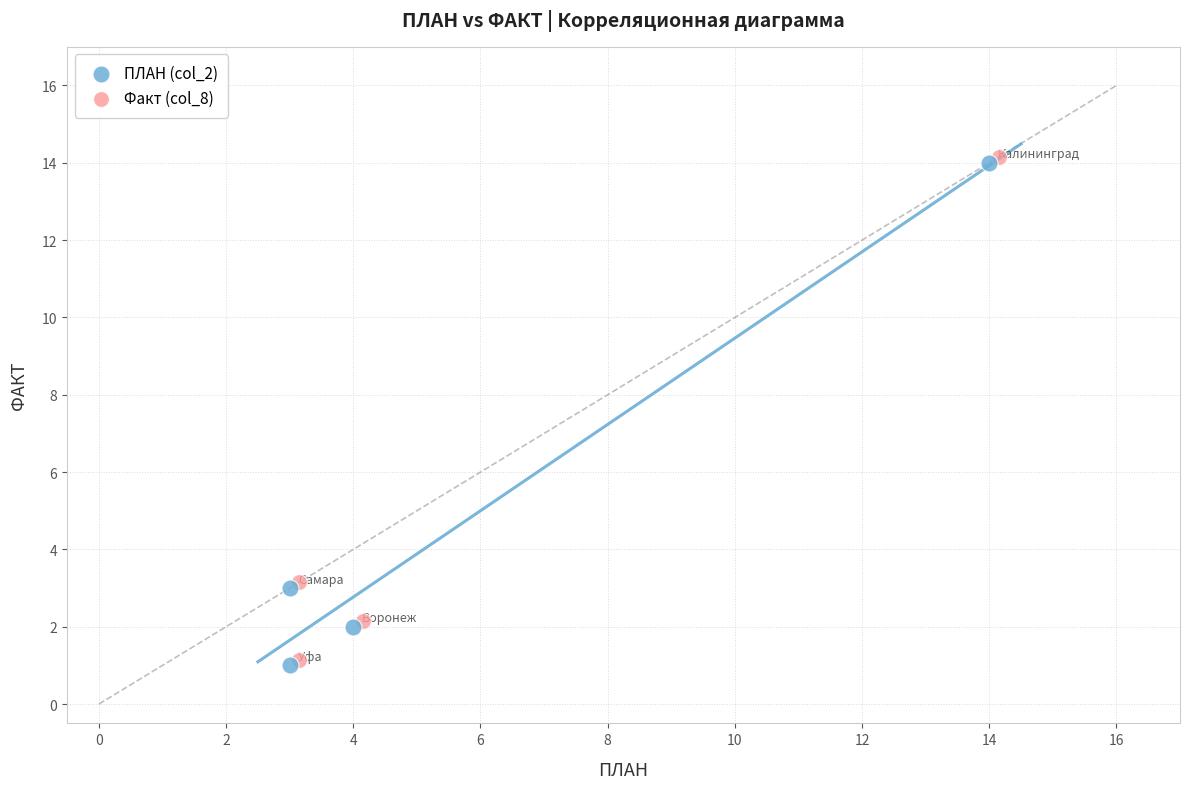

Which series reaches the maximum Y coordinate?

Факт (col_8)